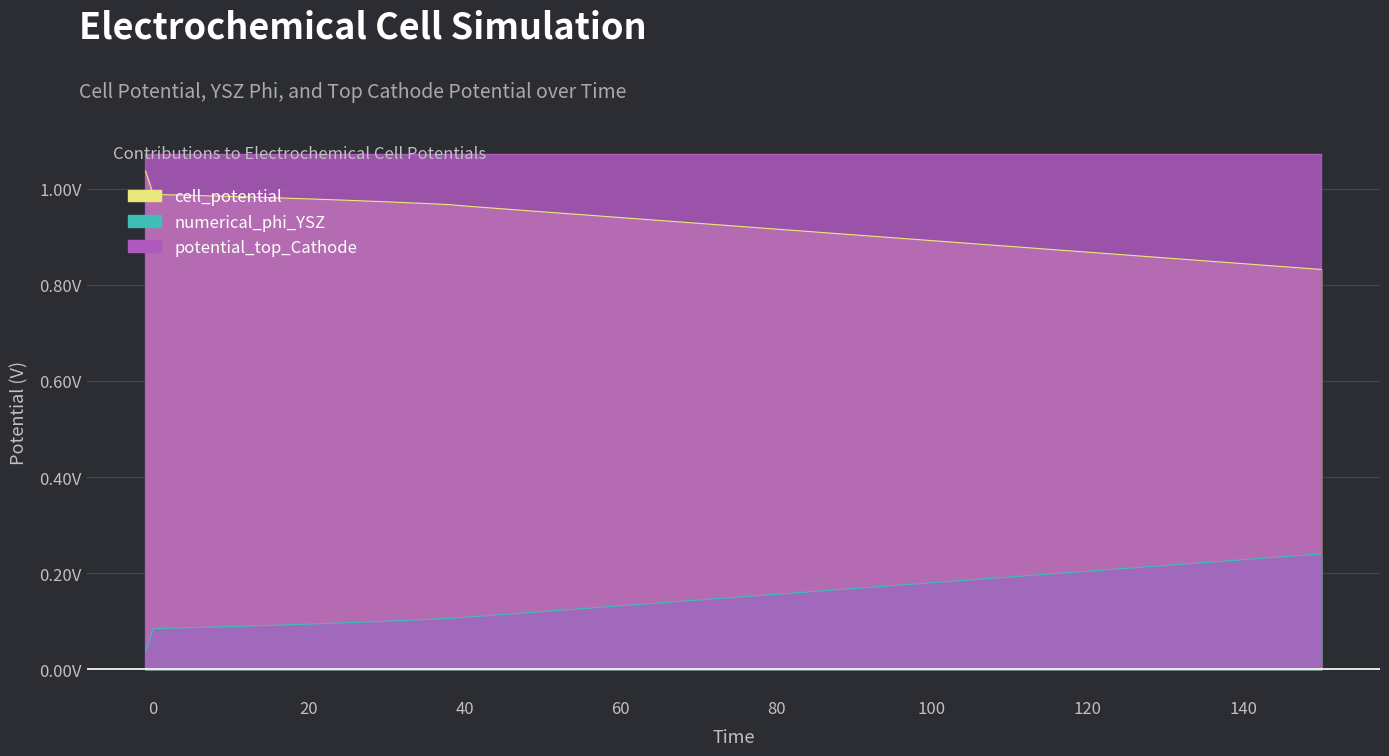

True or false: numerical_phi_YSZ has a value of 0.4 at 130.

False